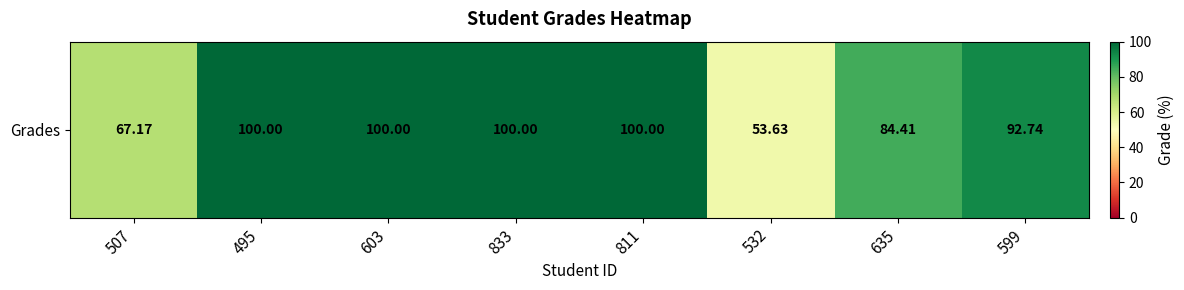

The chart shows a value of 94.3 at 507. True or false?

False